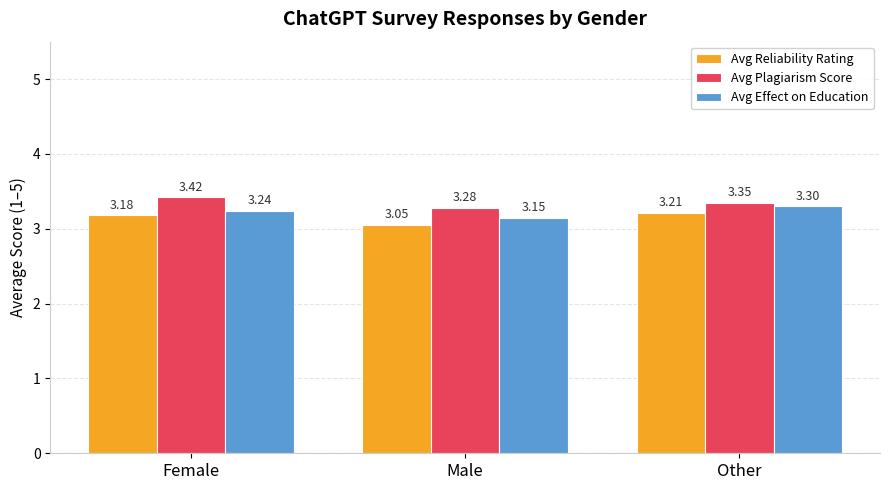

Is it true that Avg Effect on Education equals 5.5 at Male?

False